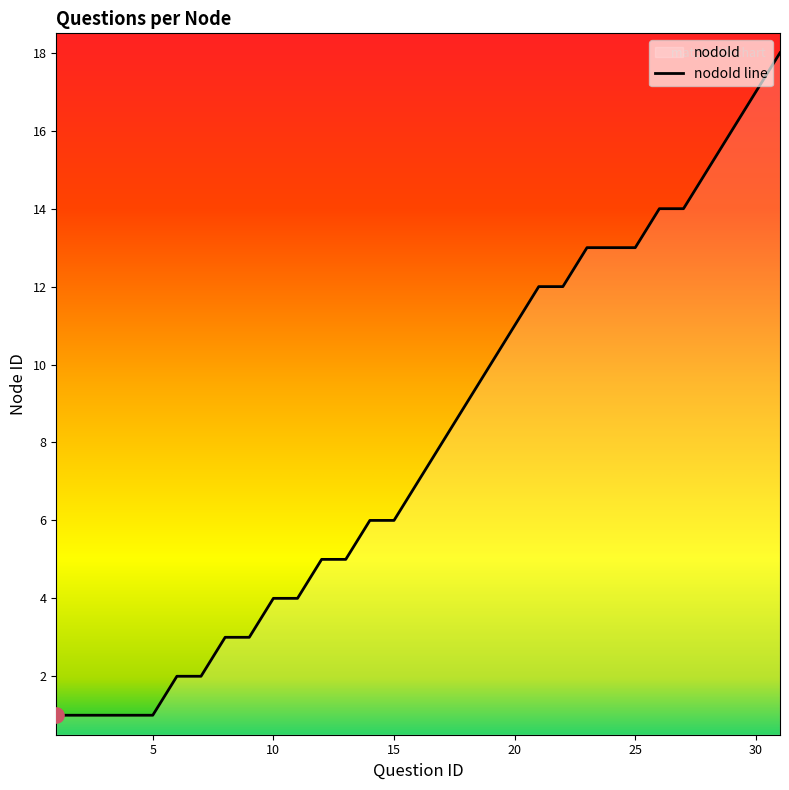

What is the change in value from 11 to 22?

+8